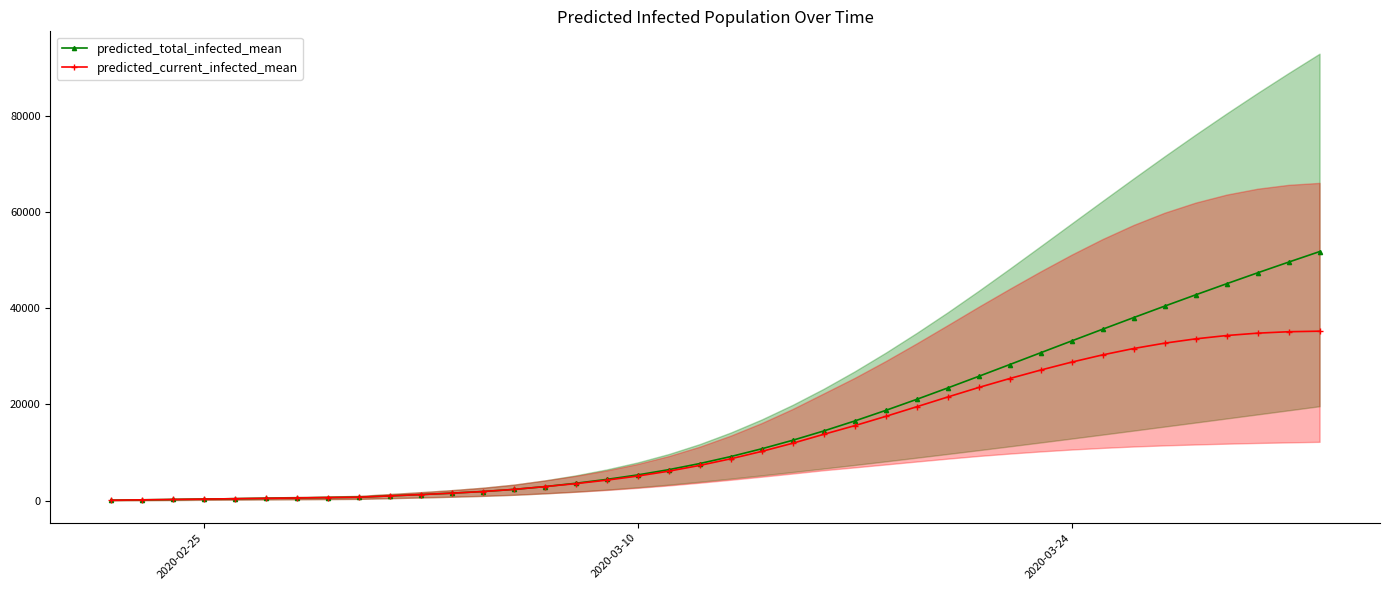

True or false: predicted_total_infected_mean has more than 2 interior local peaks.

False